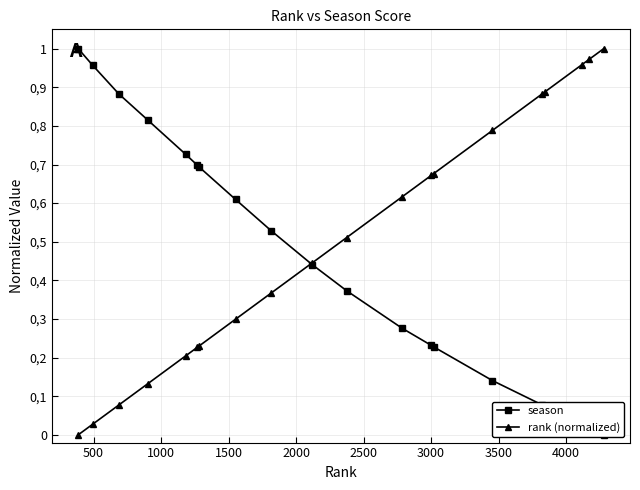

What is the difference between the second highest and second lowest values in the season series?

0.9